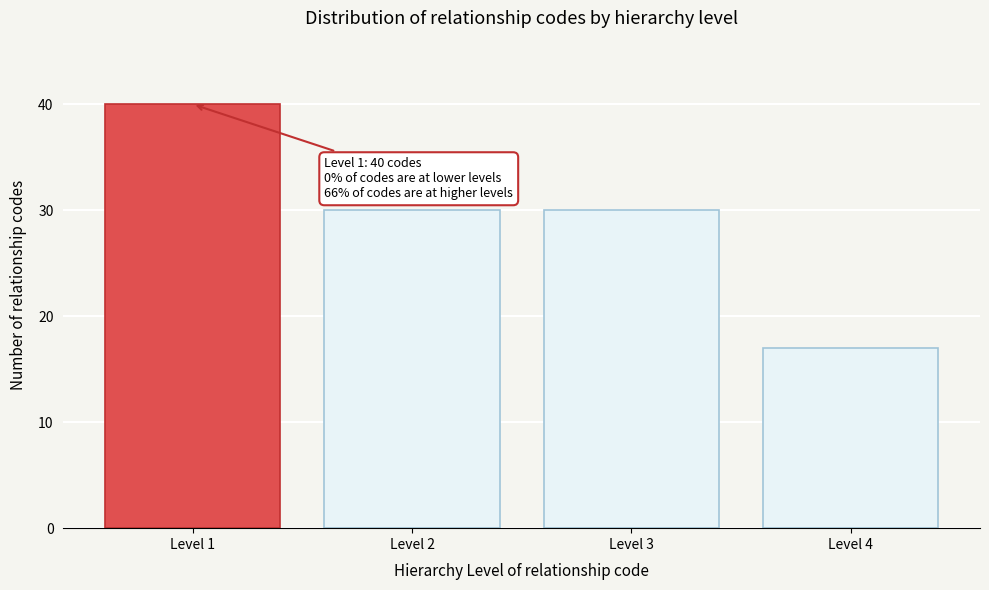

Reading left to right, what are all the values shown in this chart?

Level 1=40	Level 2=30	Level 3=30	Level 4=17